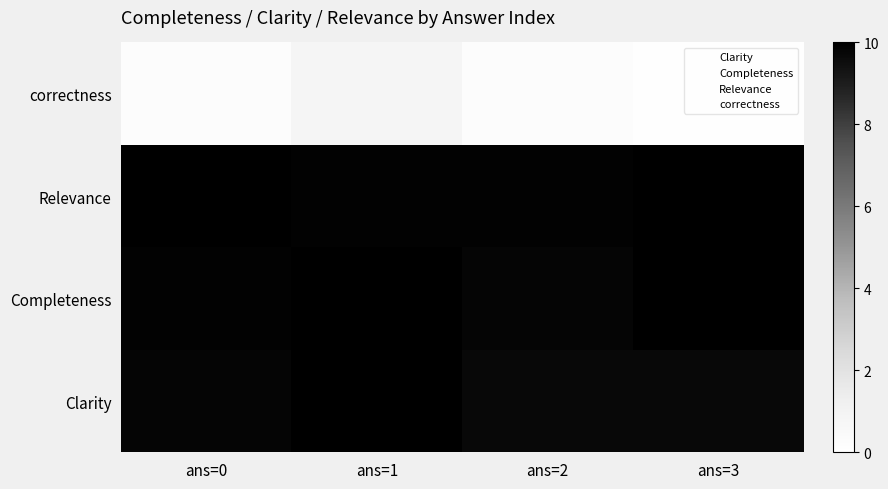

At which category is the sum across all series the highest?

ans=1